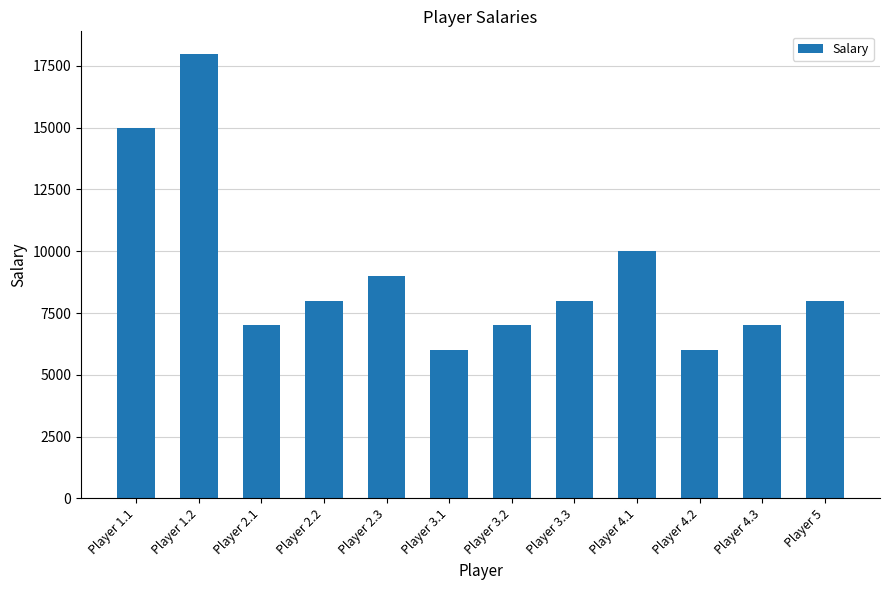

How many bars are there in total?

12